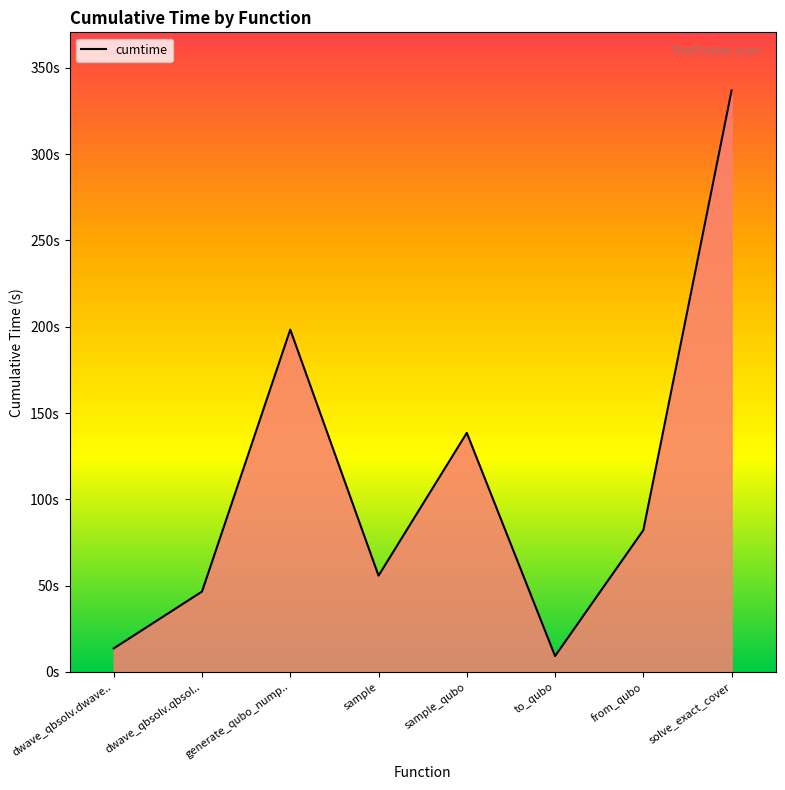

Does the chart have visible grid lines?

No